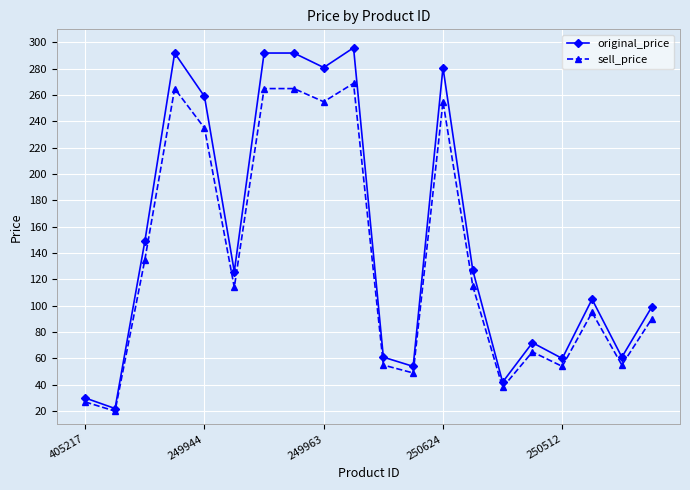

True or false: sell_price has more than 0 points higher than both neighbors.

True